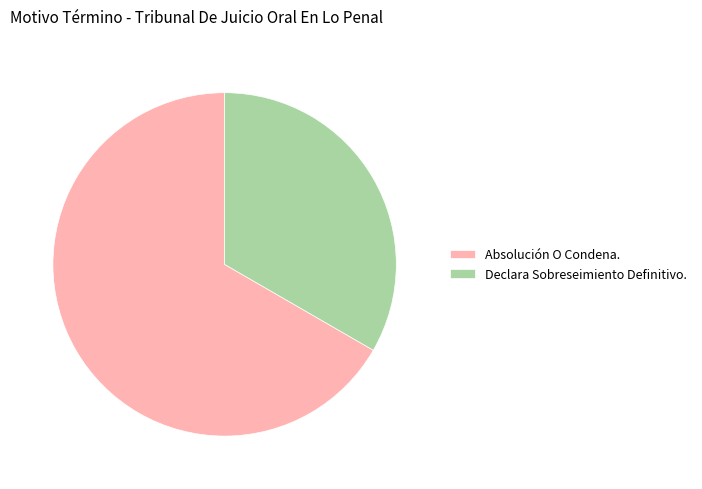

Rank the categories by value from highest to lowest.

Absolución O Condena., Declara Sobreseimiento Definitivo.